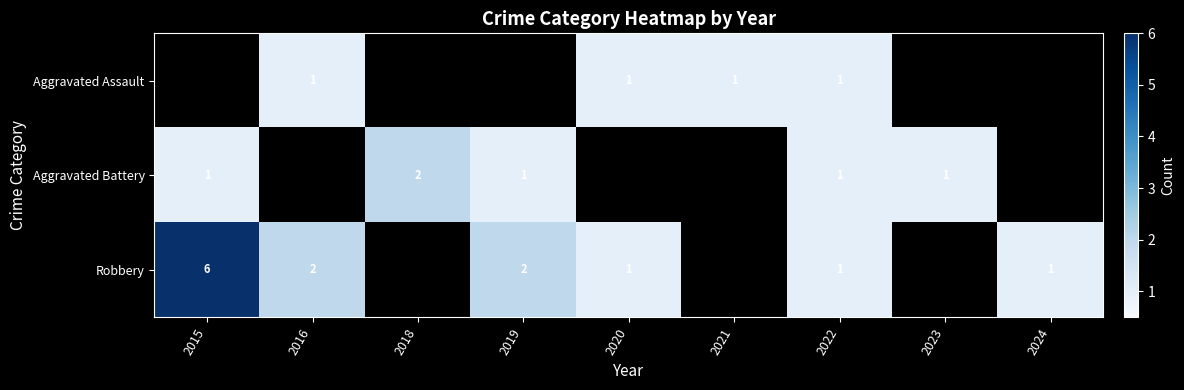

What is the smallest value displayed?

1.0